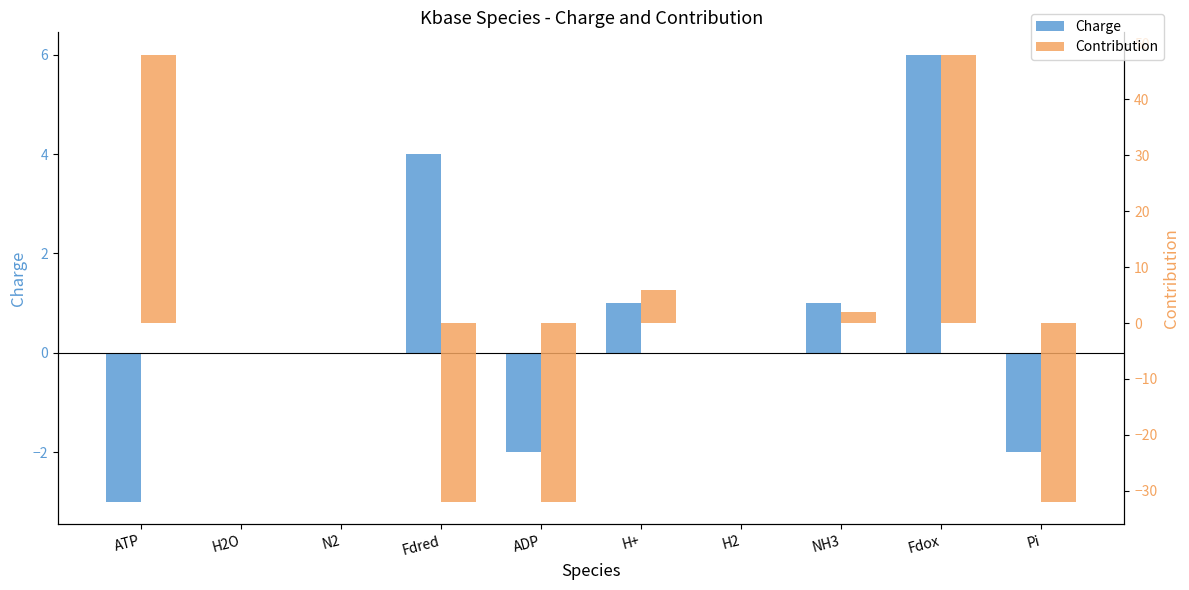

Which series has the largest total across all categories?

Contribution